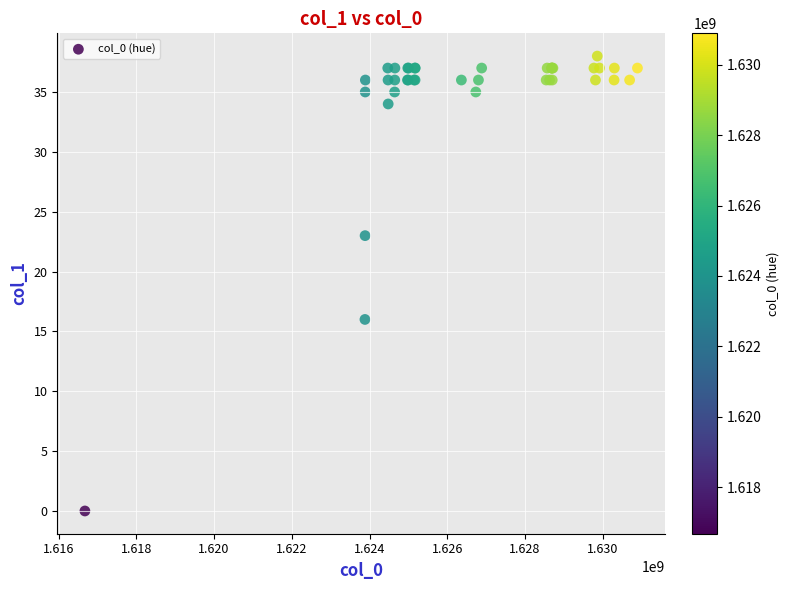

What Y value in the scatter plot is closest to 19?

16